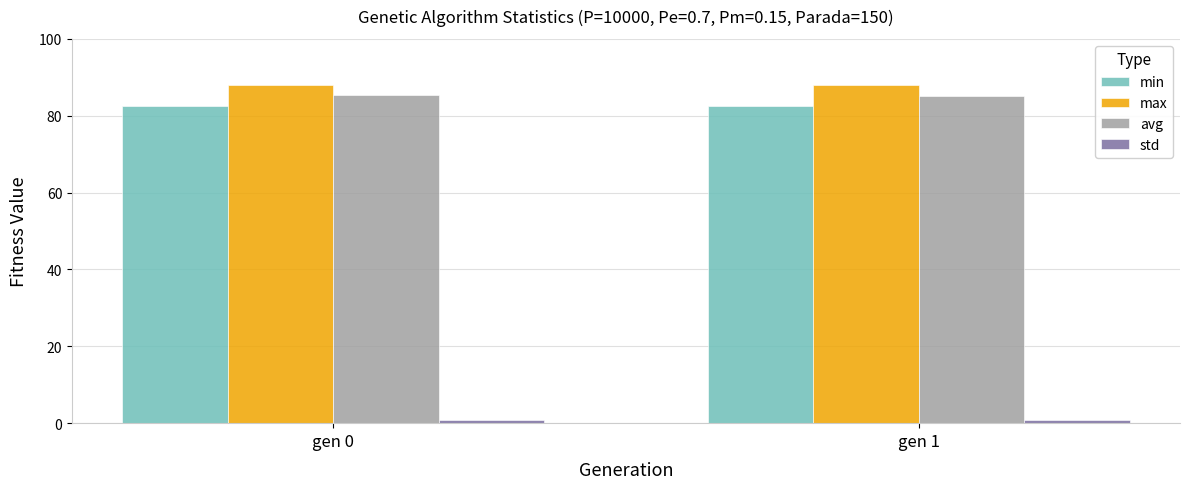

The max series shows 88.1 at gen 0. True or false?

True